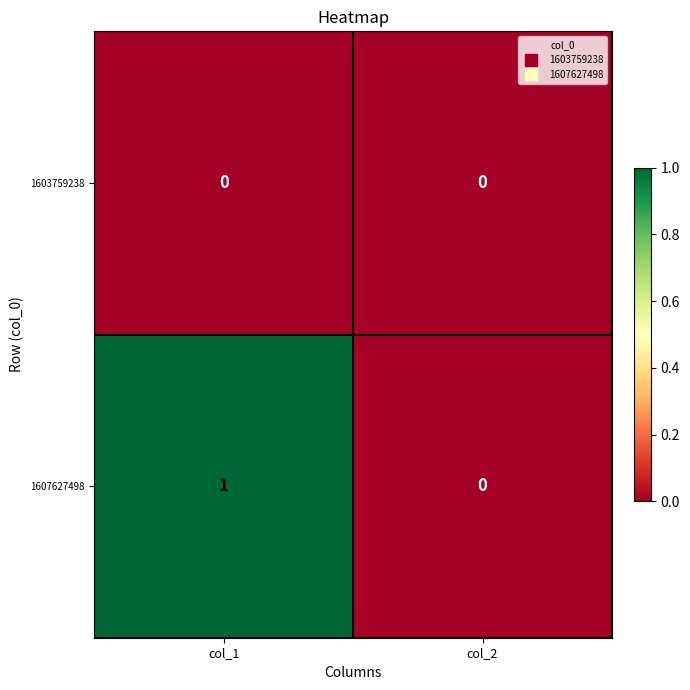

Is it true that 1607627498 equals 0 at col_1?

False